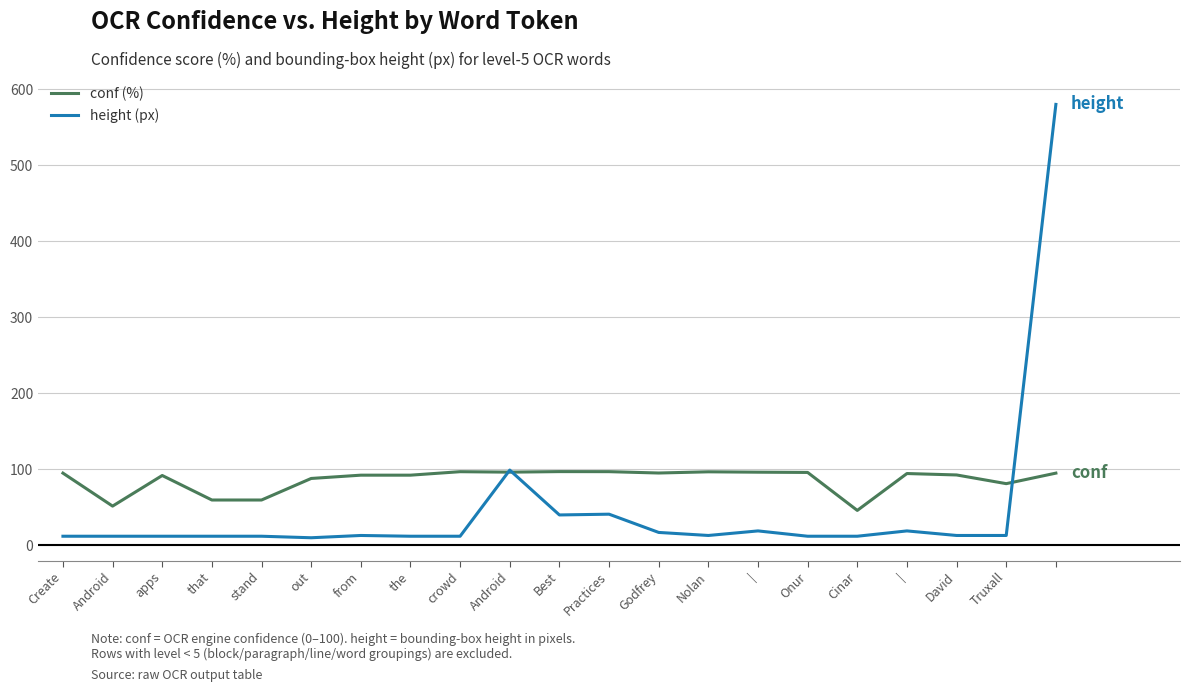

What is the greatest value displayed?

580.0